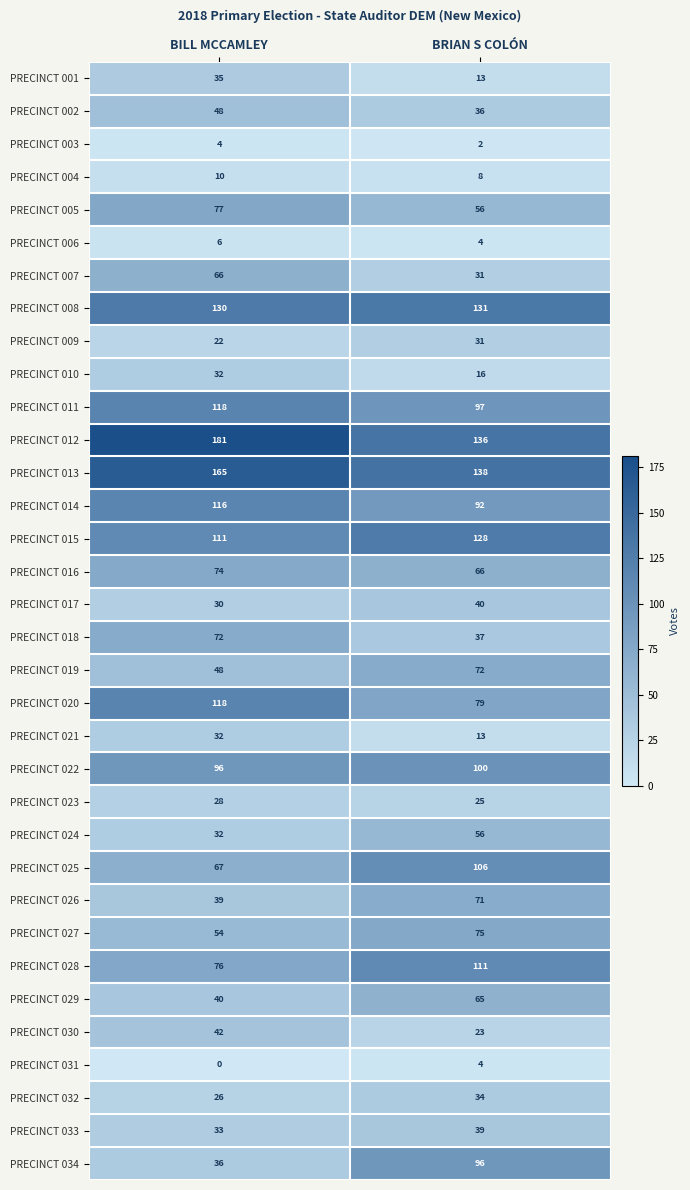

What is the greatest value displayed?

181